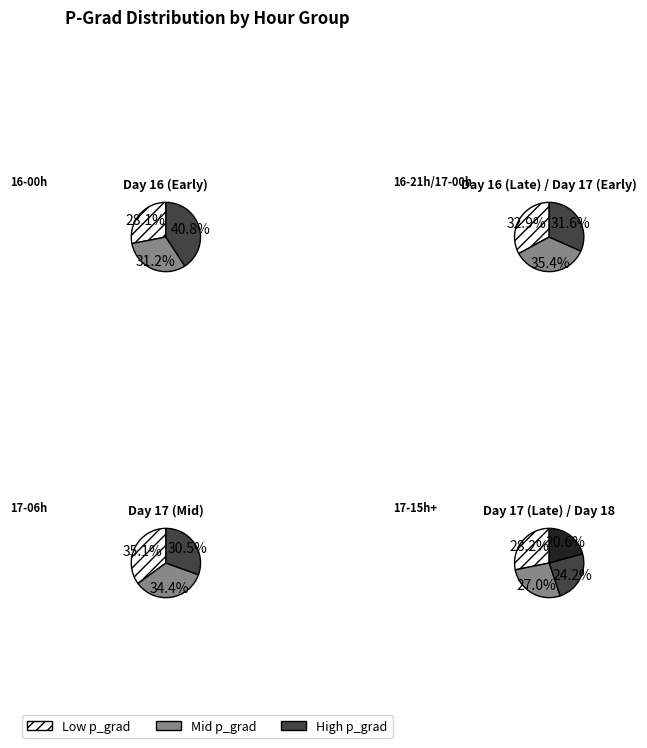

True or false: 17 accounts for 14% of the total.

False